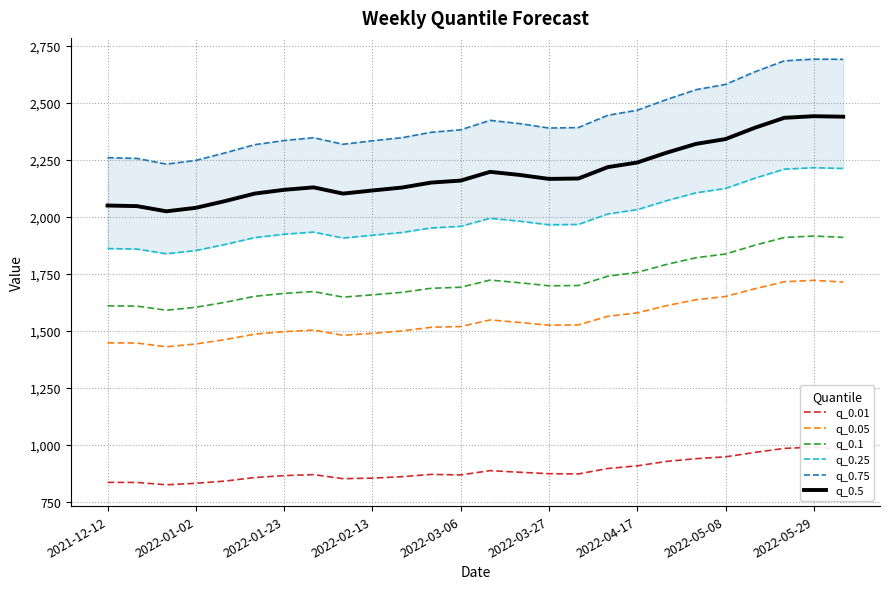

The value of q_0.5 at 2021-12-12 is 2050.3. True or false?

True